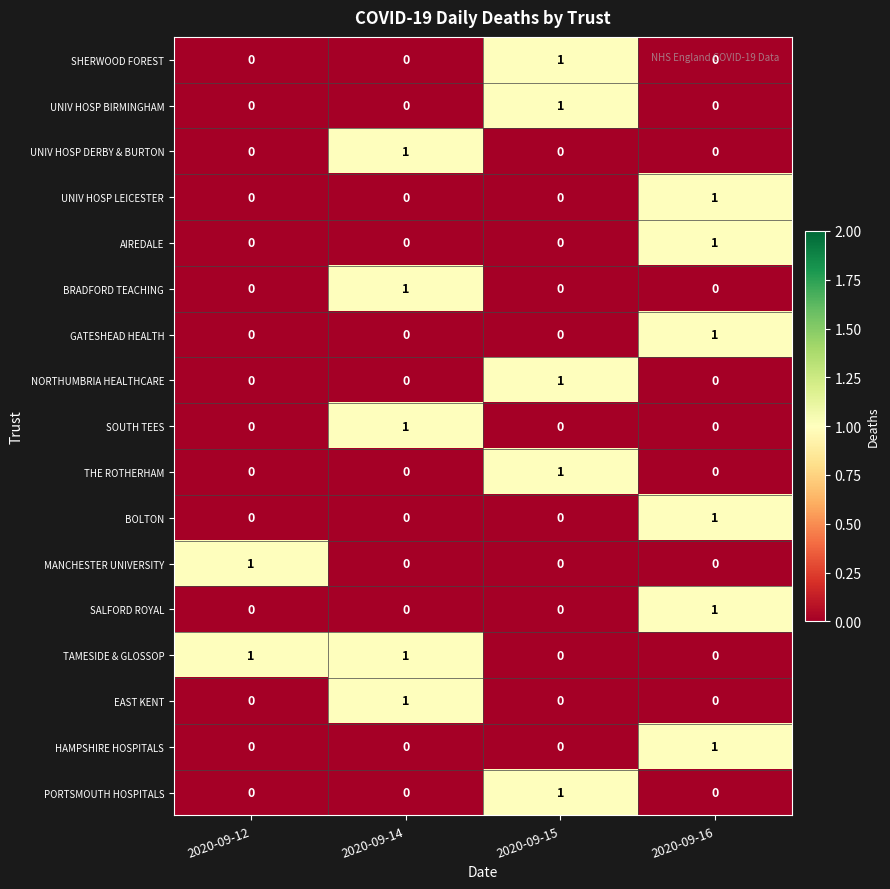

The MANCHESTER UNIVERSITY series shows 1 at 2020-09-14. True or false?

False